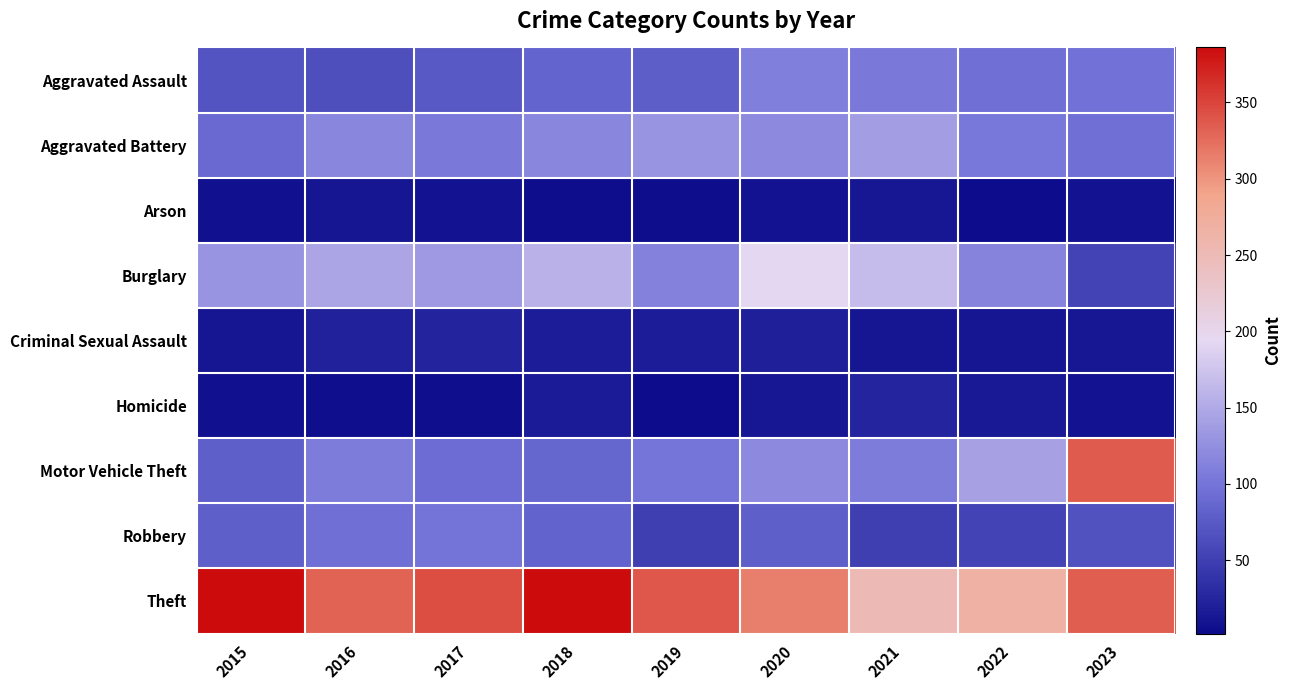

List the series in order of their peak value, lowest first.

Arson, Criminal Sexual Assault, Homicide, Robbery, Aggravated Assault, Aggravated Battery, Burglary, Motor Vehicle Theft, Theft